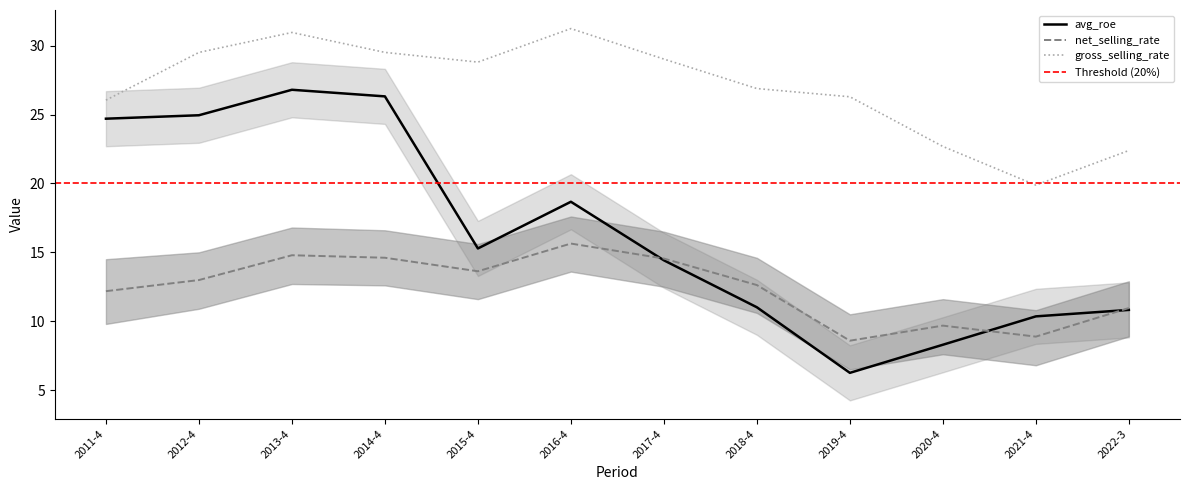

How many lines are shown in the chart?

3